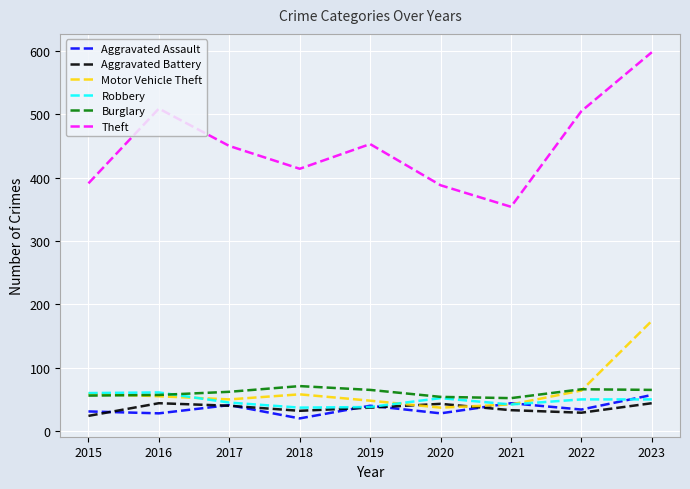

True or false: Aggravated Assault and Theft cross at least once.

False